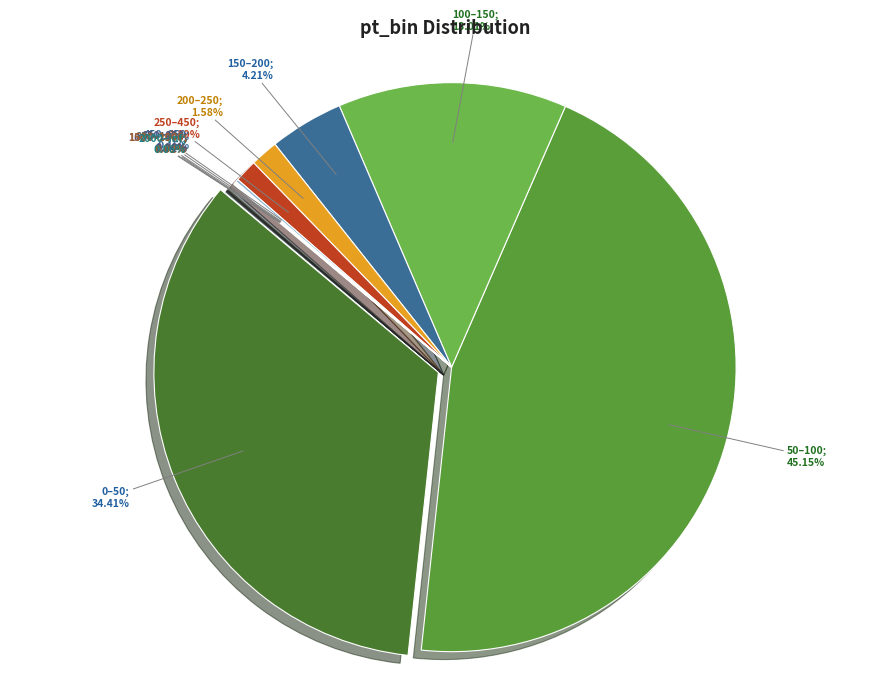

Which has a higher value, 0–50 or 650–850?

0–50